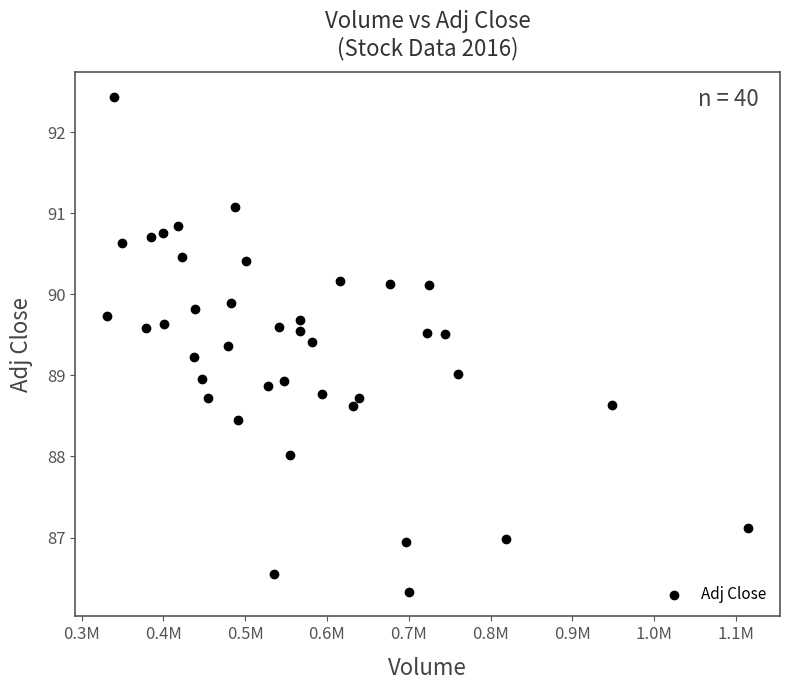

What is the range of Y values (max minus min)?

6.1